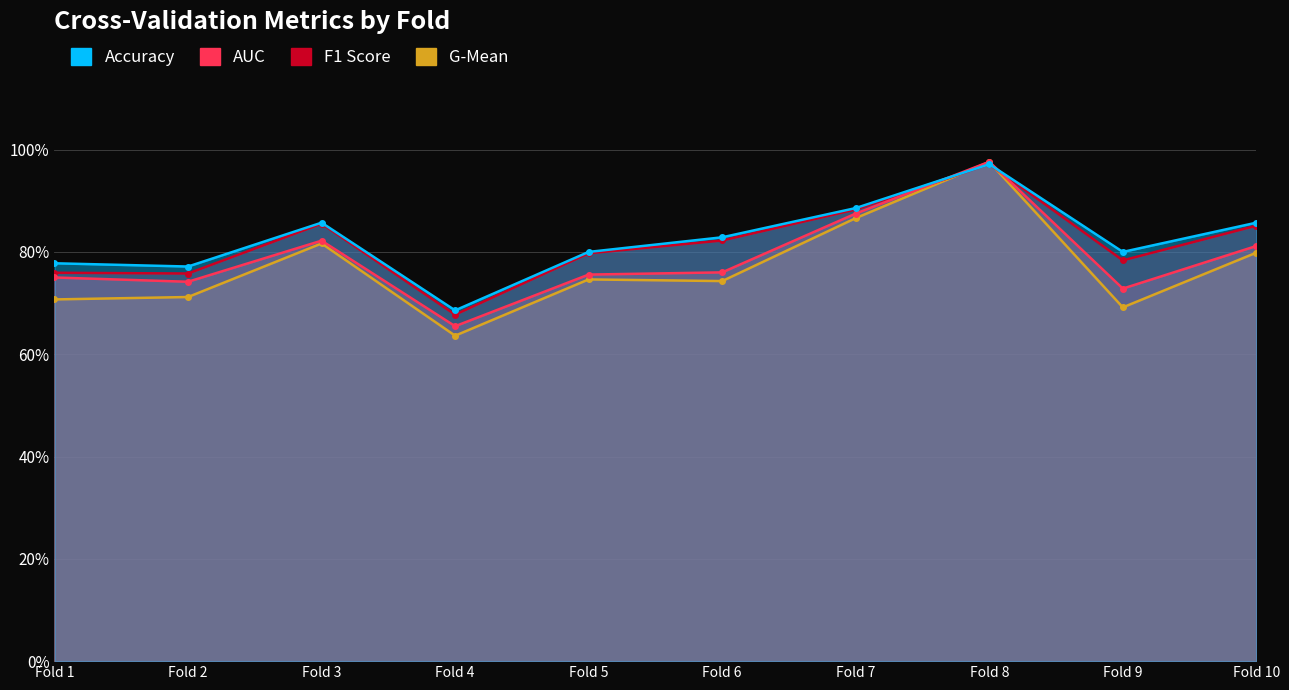

True or false: auc and g_mean cross at least once.

False